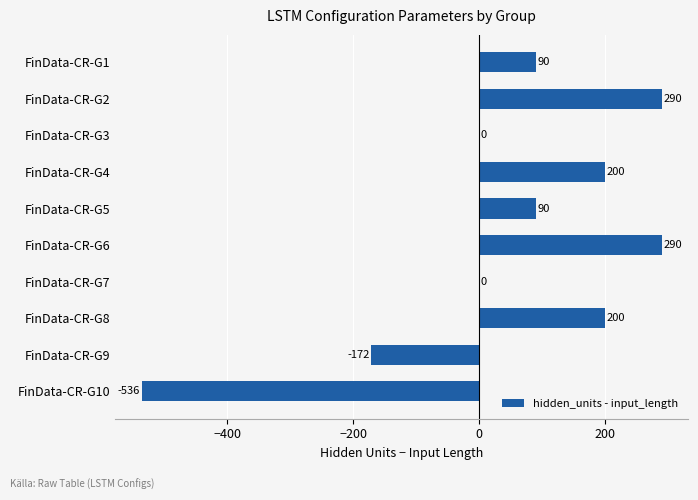

At which label is the value closest to -123?

FinData-CR-G9